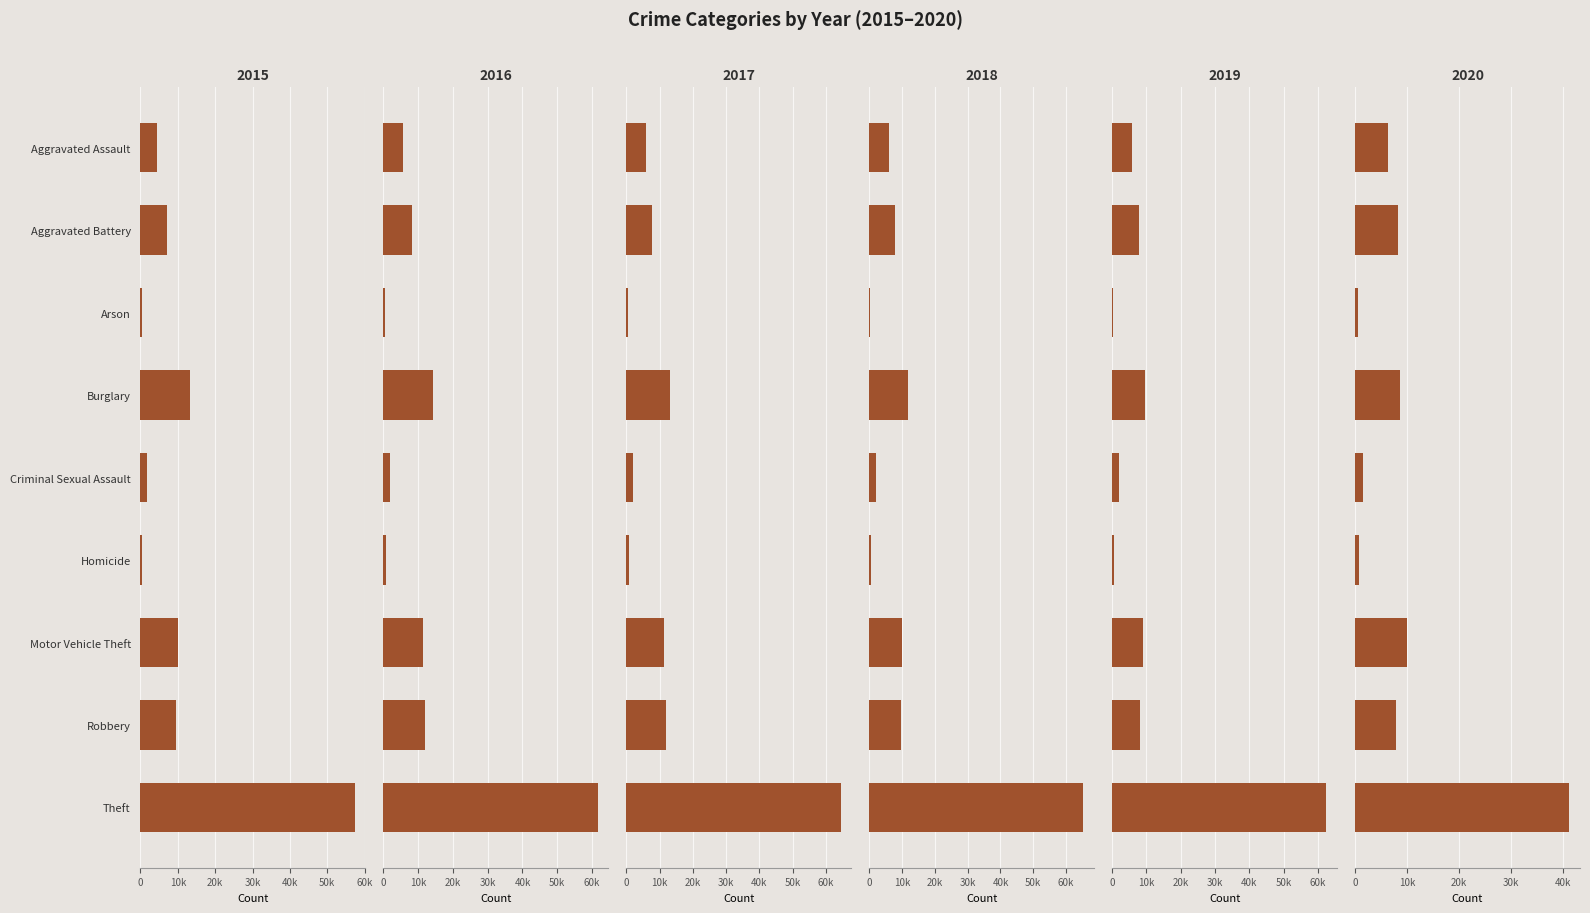

What is the label of the 8th bar from the left?

Robbery